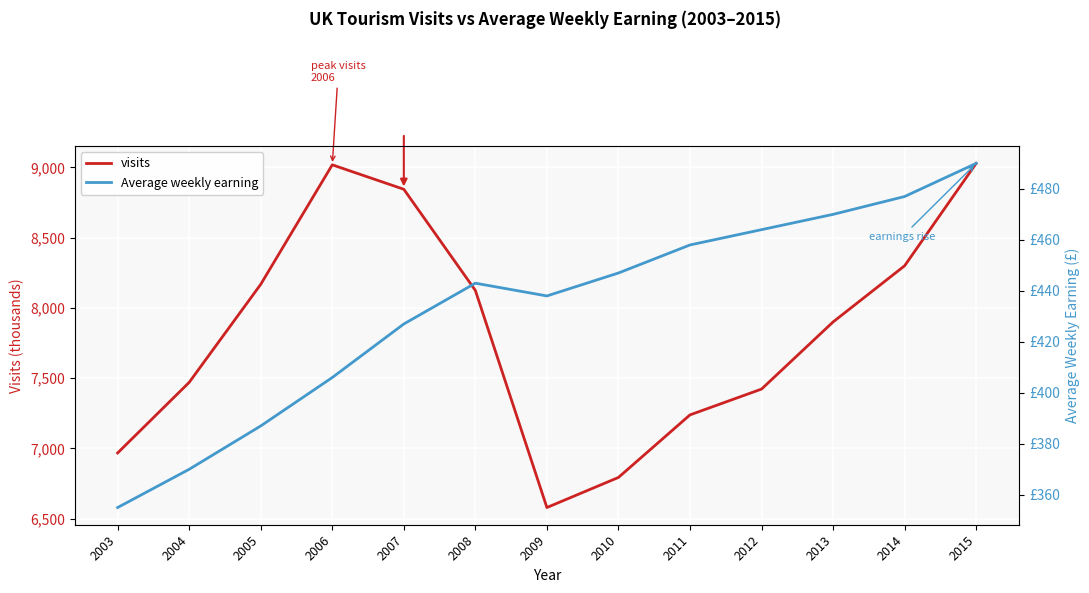

At which category does visits reach its first local peak?

2006